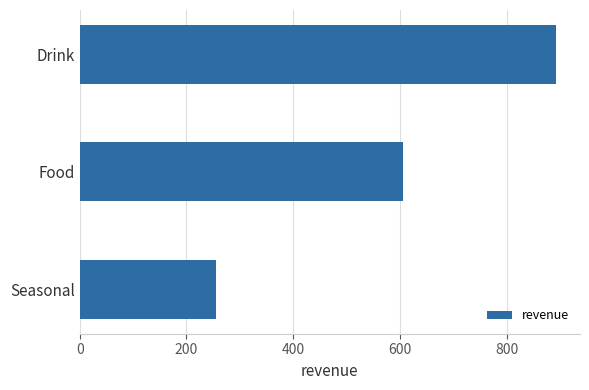

Which label corresponds to the largest value in the chart?

Drink